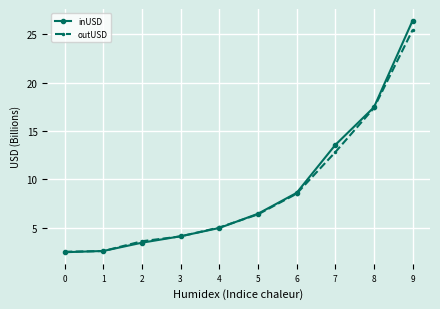

Rank the series by their maximum value, from highest to lowest.

inUSD, outUSD